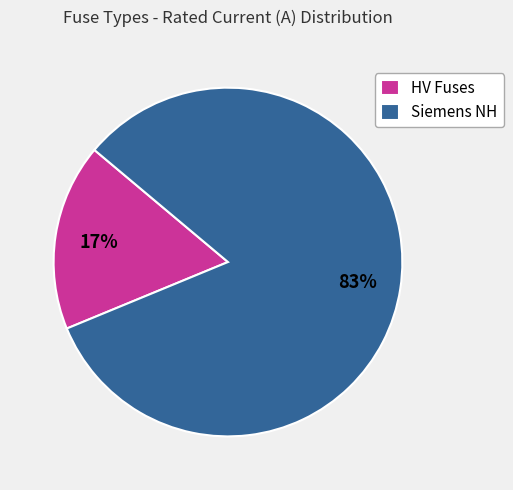

To the nearest percent, what portion does Siemens NH represent?

83%